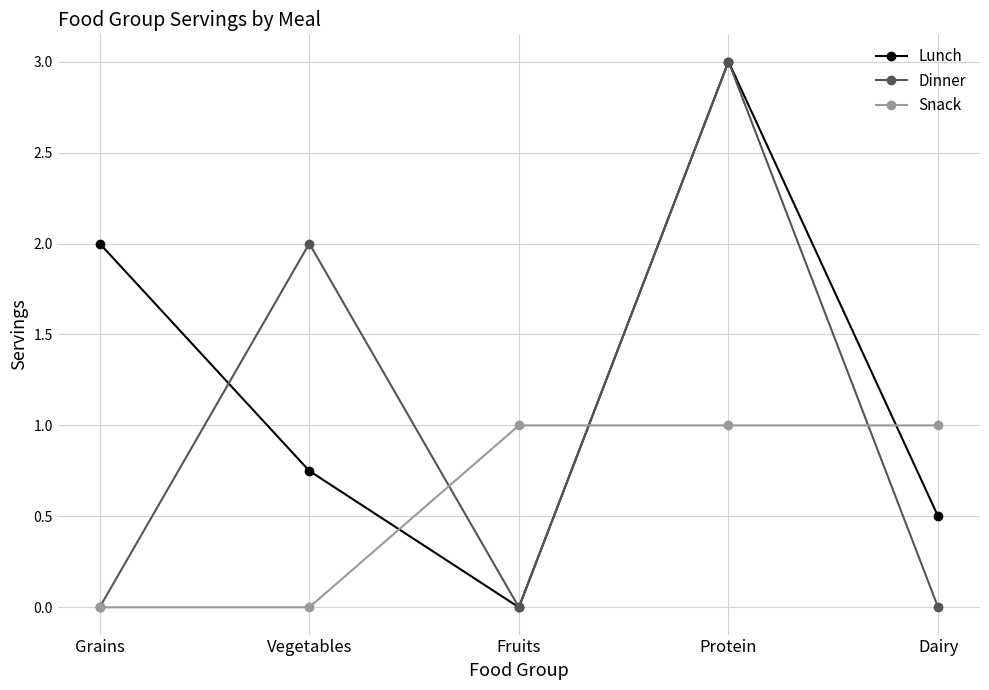

Between Grains and Protein, which series saw the biggest shift?

Dinner